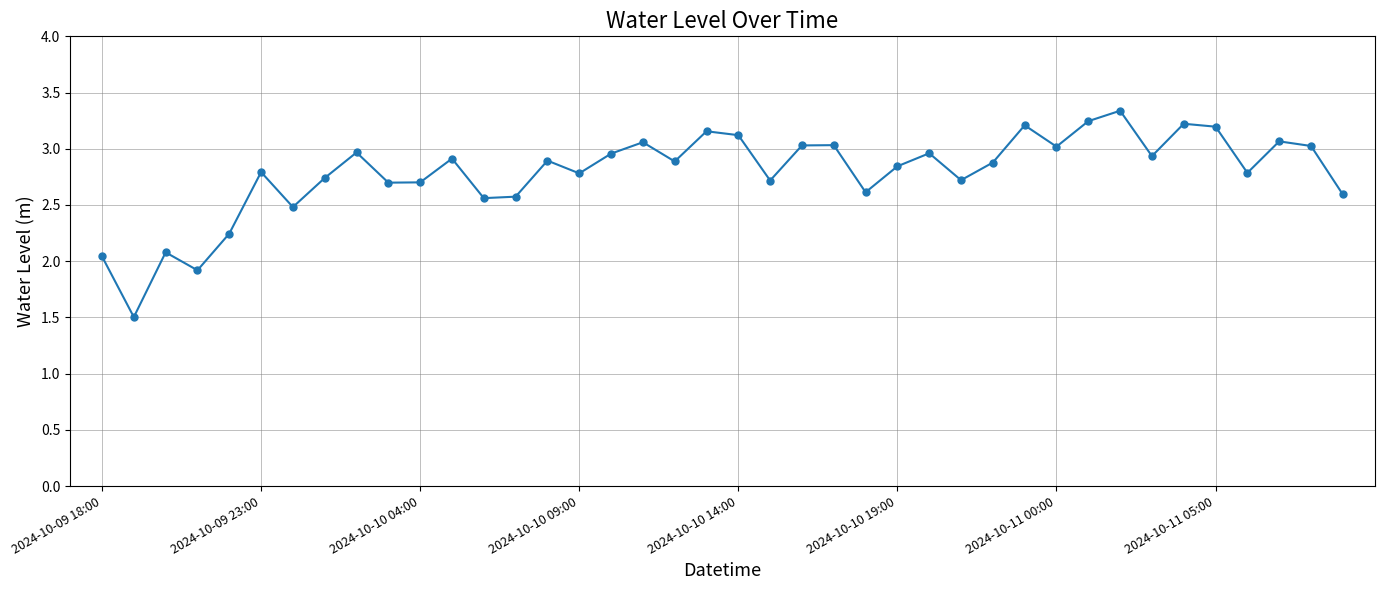

What is the minimum value shown in the chart?

1.5